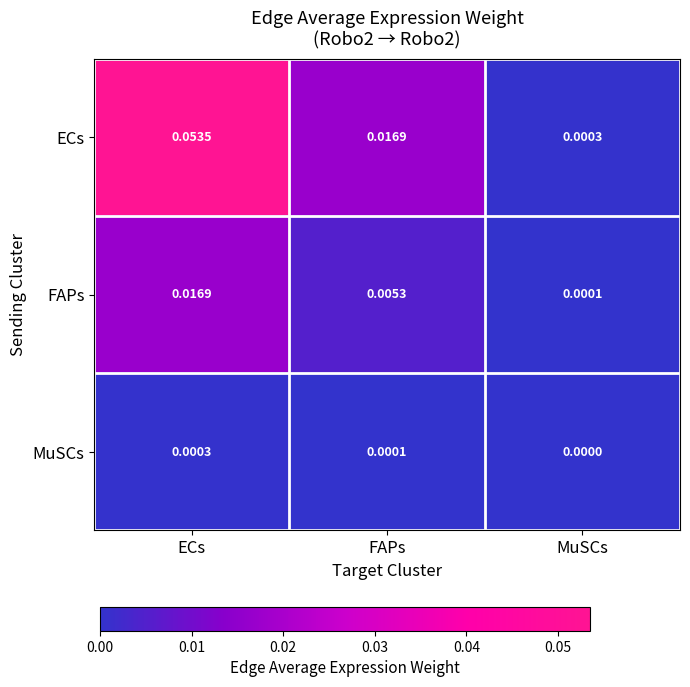

Rank the series by their average value, from lowest to highest.

MuSCs, FAPs, ECs